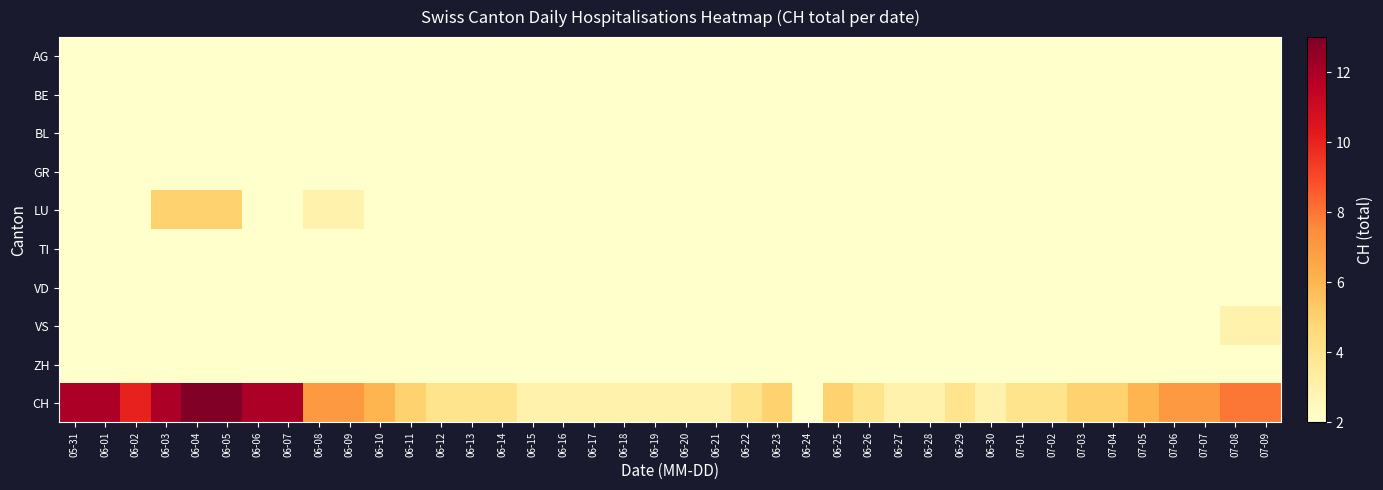

Reading right to left, transcribe all the data shown in this chart.

AG: 07-09=0	07-08=0	07-07=0	07-06=0	07-05=0	07-04=0	07-03=0	07-02=0	07-01=0	06-30=0	06-29=0	06-28=0	06-27=0	06-26=0	06-25=0	06-24=0	06-23=0	06-22=0	06-21=0	06-20=0	06-19=0	06-18=0	06-17=0	06-16=0	06-15=0	06-14=0	06-13=0	06-12=0	06-11=1	06-10=0	06-09=0	06-08=1	06-07=0	06-06=0	06-05=0	06-04=2	06-03=0	06-02=1	06-01=0	05-31=0
BE: 07-09=0	07-08=1	07-07=1	07-06=1	07-05=1	07-04=1	07-03=1	07-02=0	07-01=0	06-30=0	06-29=0	06-28=0	06-27=0	06-26=0	06-25=0	06-24=0	06-23=0	06-22=0	06-21=0	06-20=0	06-19=0	06-18=0	06-17=0	06-16=0	06-15=0	06-14=0	06-13=0	06-12=0	06-11=0	06-10=0	06-09=0	06-08=0	06-07=0	06-06=0	06-05=0	06-04=0	06-03=0	06-02=0	06-01=1	05-31=1
BL: 07-09=0	07-08=0	07-07=0	07-06=0	07-05=0	07-04=0	07-03=0	07-02=0	07-01=0	06-30=0	06-29=0	06-28=0	06-27=0	06-26=0	06-25=0	06-24=0	06-23=0	06-22=0	06-21=0	06-20=0	06-19=0	06-18=0	06-17=0	06-16=0	06-15=0	06-14=0	06-13=0	06-12=0	06-11=0	06-10=0	06-09=0	06-08=0	06-07=0	06-06=0	06-05=0	06-04=0	06-03=0	06-02=0	06-01=0	05-31=0
GR: 07-09=0	07-08=0	07-07=0	07-06=0	07-05=0	07-04=0	07-03=0	07-02=0	07-01=0	06-30=0	06-29=0	06-28=0	06-27=0	06-26=0	06-25=0	06-24=0	06-23=0	06-22=0	06-21=0	06-20=0	06-19=0	06-18=0	06-17=0	06-16=0	06-15=0	06-14=0	06-13=0	06-12=0	06-11=0	06-10=0	06-09=0	06-08=0	06-07=1	06-06=1	06-05=1	06-04=1	06-03=1	06-02=1	06-01=1	05-31=1
LU: 07-09=2	07-08=2	07-07=2	07-06=2	07-05=0	07-04=0	07-03=2	07-02=2	07-01=2	06-30=1	06-29=1	06-28=0	06-27=0	06-26=1	06-25=1	06-24=1	06-23=1	06-22=2	06-21=0	06-20=0	06-19=2	06-18=2	06-17=2	06-16=2	06-15=2	06-14=0	06-13=0	06-12=2	06-11=0	06-10=2	06-09=3	06-08=3	06-07=0	06-06=0	06-05=5	06-04=5	06-03=5	06-02=0	06-01=0	05-31=0
TI: 07-09=0	07-08=0	07-07=0	07-06=0	07-05=0	07-04=0	07-03=0	07-02=0	07-01=0	06-30=0	06-29=0	06-28=0	06-27=0	06-26=0	06-25=0	06-24=0	06-23=0	06-22=0	06-21=0	06-20=0	06-19=0	06-18=0	06-17=0	06-16=0	06-15=0	06-14=0	06-13=0	06-12=0	06-11=0	06-10=0	06-09=0	06-08=0	06-07=0	06-06=0	06-05=1	06-04=1	06-03=1	06-02=1	06-01=1	05-31=1
VD: 07-09=0	07-08=0	07-07=0	07-06=0	07-05=0	07-04=0	07-03=0	07-02=0	07-01=0	06-30=0	06-29=0	06-28=0	06-27=0	06-26=0	06-25=0	06-24=0	06-23=0	06-22=0	06-21=0	06-20=0	06-19=0	06-18=0	06-17=0	06-16=0	06-15=0	06-14=0	06-13=0	06-12=0	06-11=1	06-10=2	06-09=2	06-08=2	06-07=2	06-06=2	06-05=2	06-04=2	06-03=2	06-02=2	06-01=2	05-31=2
VS: 07-09=3	07-08=3	07-07=2	07-06=2	07-05=1	07-04=0	07-03=0	07-02=0	07-01=0	06-30=0	06-29=1	06-28=0	06-27=0	06-26=1	06-25=1	06-24=1	06-23=0	06-22=0	06-21=0	06-20=0	06-19=0	06-18=0	06-17=0	06-16=0	06-15=0	06-14=0	06-13=0	06-12=0	06-11=0	06-10=0	06-09=0	06-08=0	06-07=1	06-06=1	06-05=1	06-04=1	06-03=1	06-02=0	06-01=1	05-31=1
ZH: 07-09=1	07-08=1	07-07=1	07-06=1	07-05=1	07-04=1	07-03=1	07-02=1	07-01=1	06-30=1	06-29=1	06-28=1	06-27=1	06-26=1	06-25=1	06-24=1	06-23=1	06-22=1	06-21=1	06-20=1	06-19=1	06-18=1	06-17=1	06-16=1	06-15=1	06-14=1	06-13=1	06-12=1	06-11=1	06-10=1	06-09=1	06-08=1	06-07=1	06-06=1	06-05=1	06-04=1	06-03=1	06-02=1	06-01=1	05-31=1
CH: 07-09=8	07-08=8	07-07=7	07-06=7	07-05=6	07-04=5	07-03=5	07-02=4	07-01=4	06-30=3	06-29=4	06-28=3	06-27=3	06-26=4	06-25=5	06-24=2	06-23=5	06-22=4	06-21=3	06-20=3	06-19=3	06-18=3	06-17=3	06-16=3	06-15=3	06-14=4	06-13=4	06-12=4	06-11=5	06-10=6	06-09=7	06-08=7	06-07=12	06-06=12	06-05=13	06-04=13	06-03=12	06-02=10	06-01=12	05-31=12